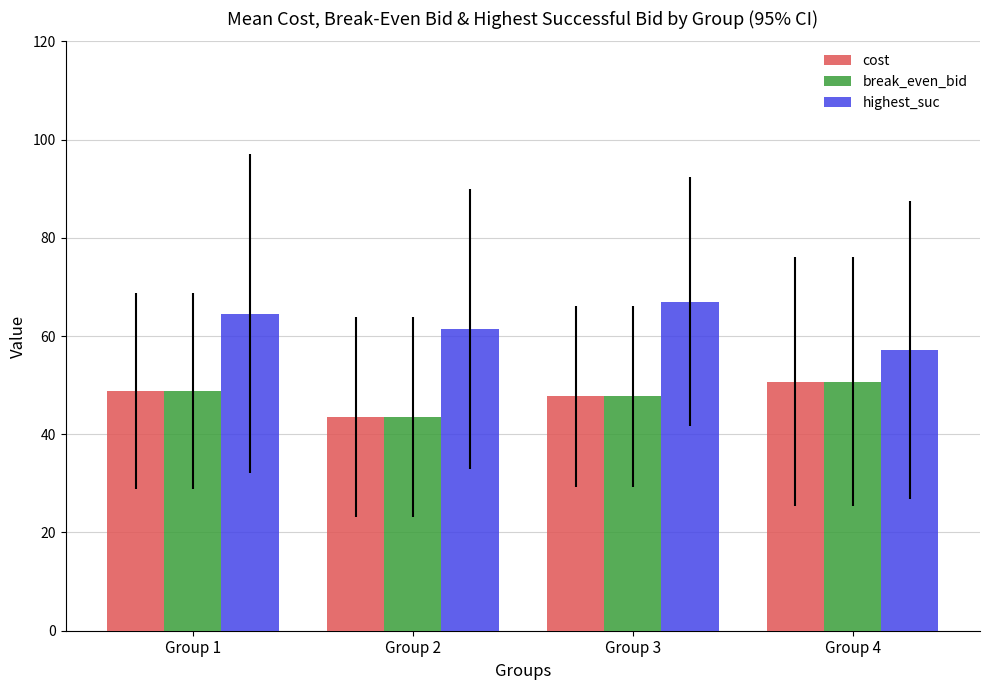

At which label does break_even_bid reach its minimum?

Group 2